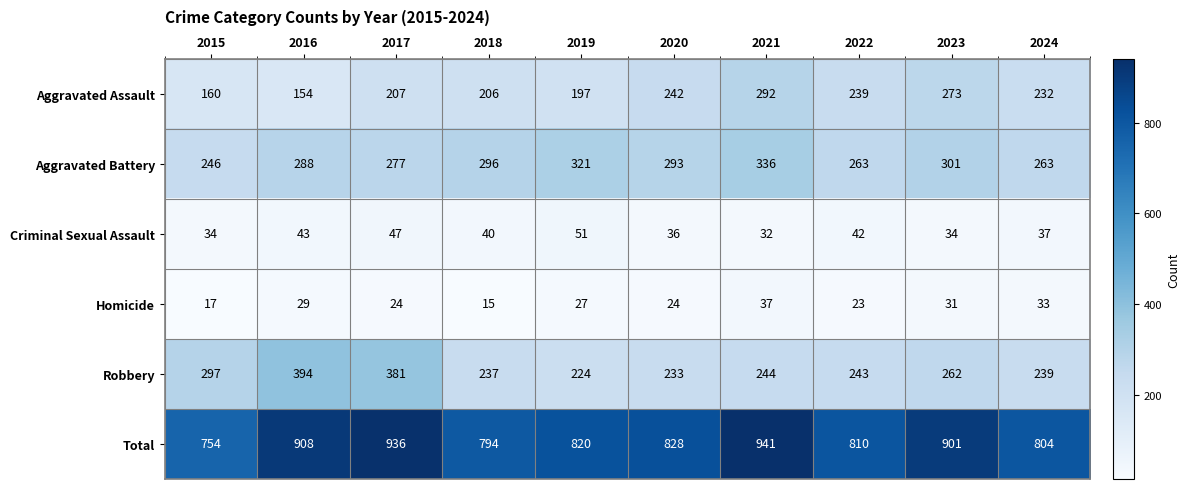

What is the difference between the maximum and minimum values in the Homicide series?

22